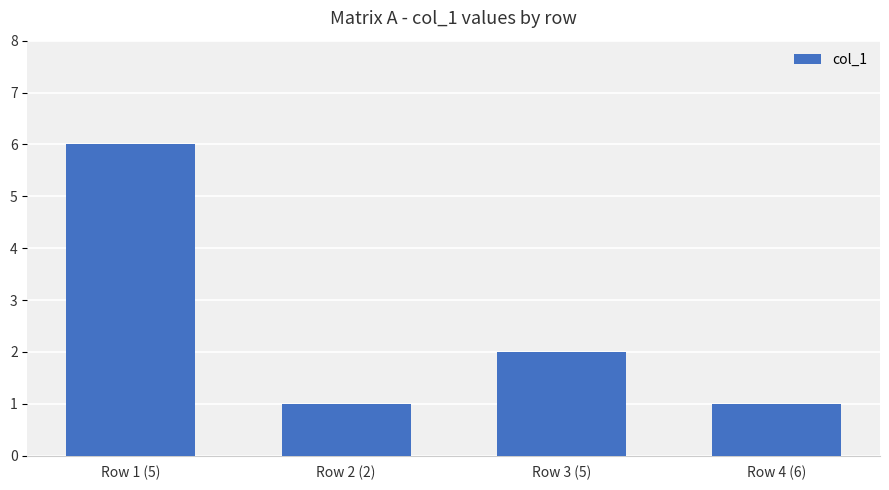

Are the bars horizontal?

No